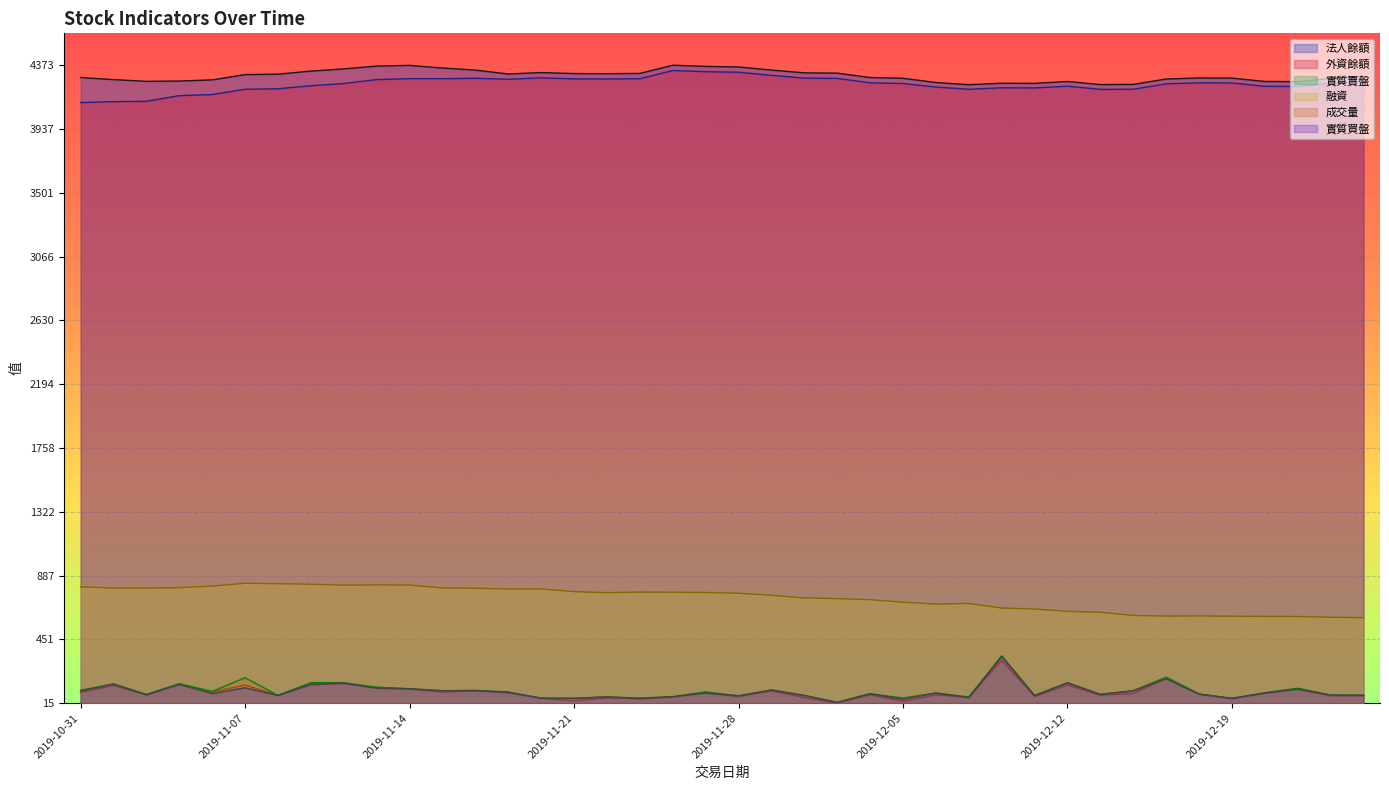

What are all the series names shown in the legend?

法人餘額, 外資餘額, 實質賣盤, 融資, 成交量, 實質買盤